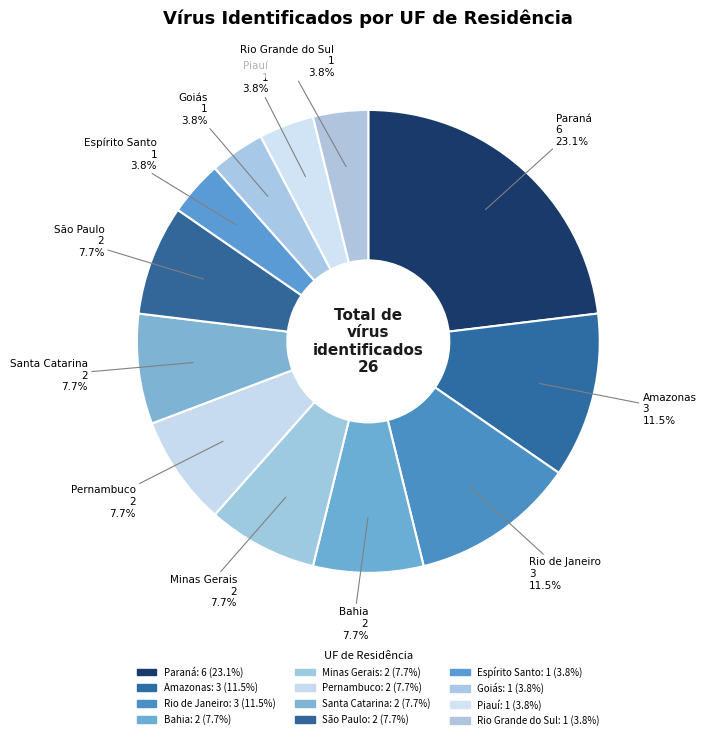

Count the number of slices in the pie.

12